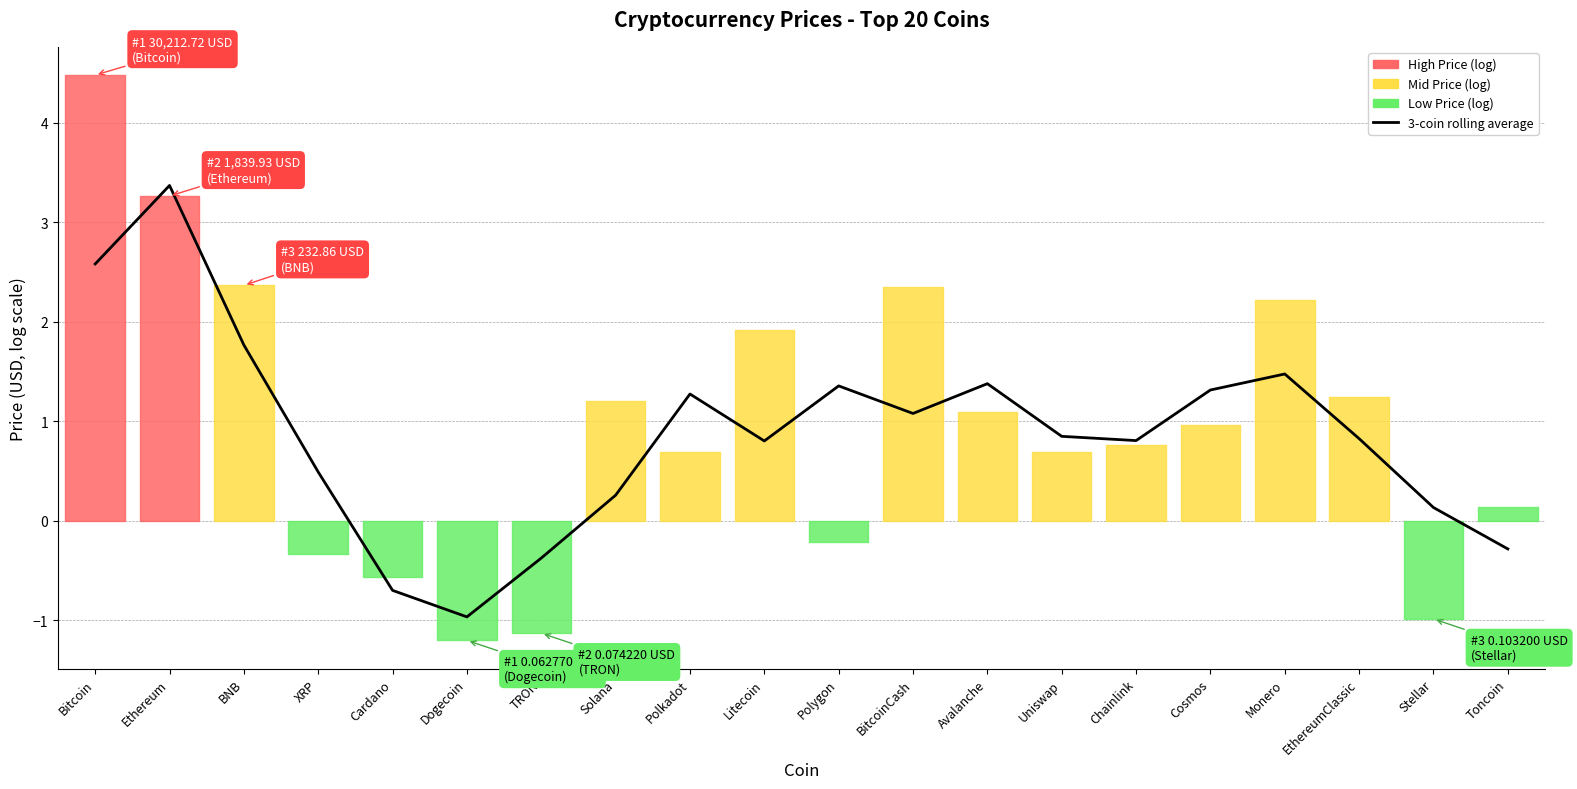

What is the value of the 3rd point from the left?

1.8